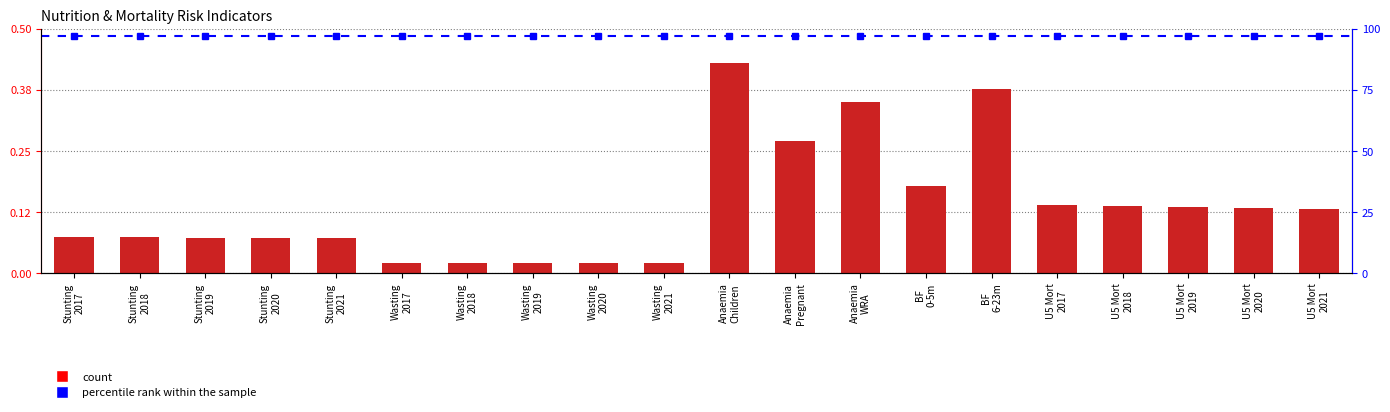

What is the difference between the values at Wasting
2020 and BF
0-5m?

0.2